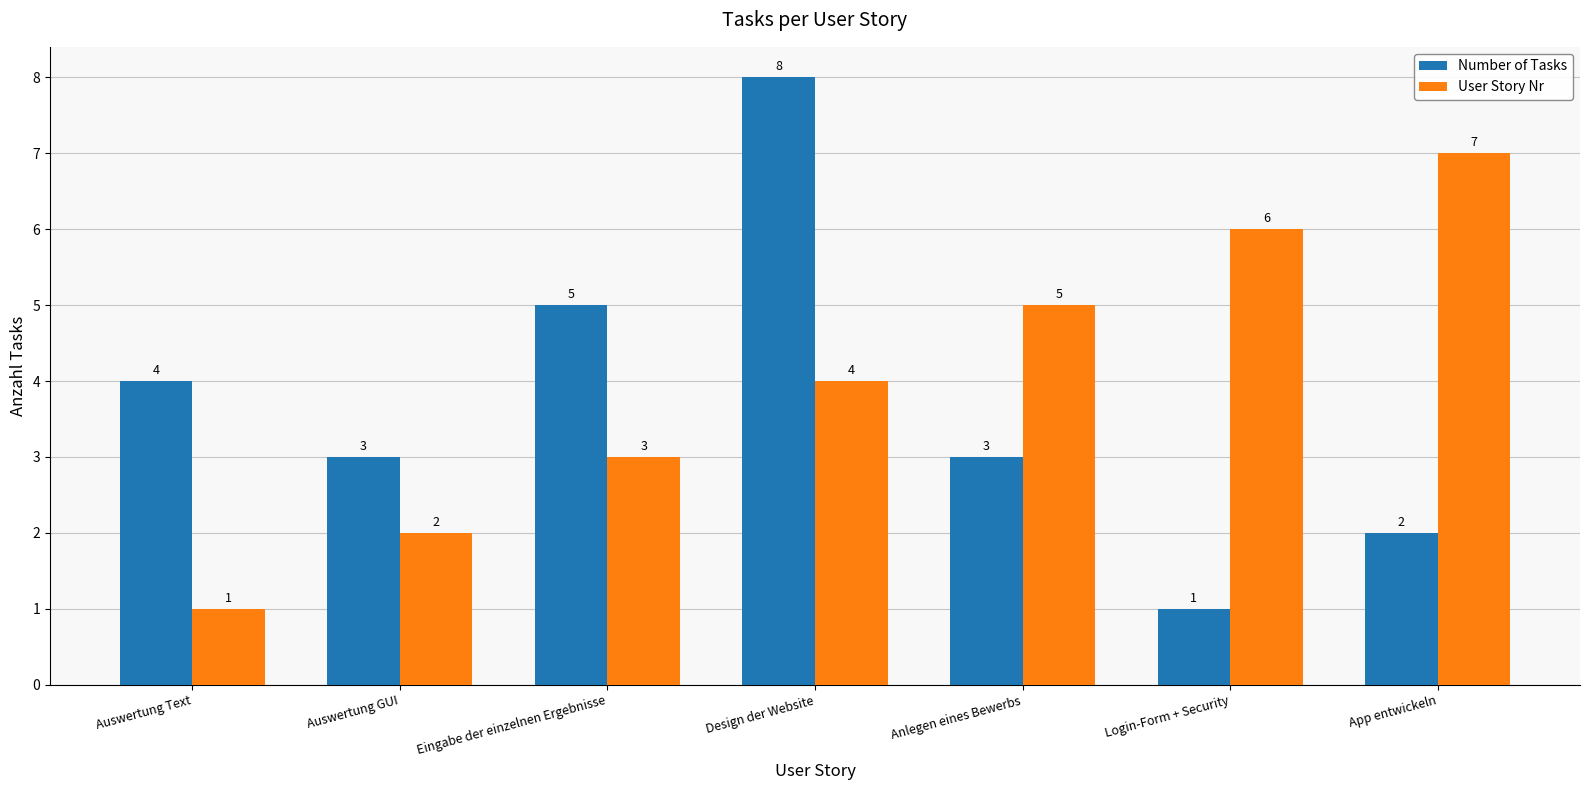

Reading left to right, what are all the values shown in this chart?

Number of Tasks: Auswertung Text=4	Auswertung GUI=3	Eingabe der einzelnen Ergebnisse=5	Design der Website=8	Anlegen eines Bewerbs=3	Login-Form + Security=1	App entwickeln=2
User Story Nr: Auswertung Text=1	Auswertung GUI=2	Eingabe der einzelnen Ergebnisse=3	Design der Website=4	Anlegen eines Bewerbs=5	Login-Form + Security=6	App entwickeln=7